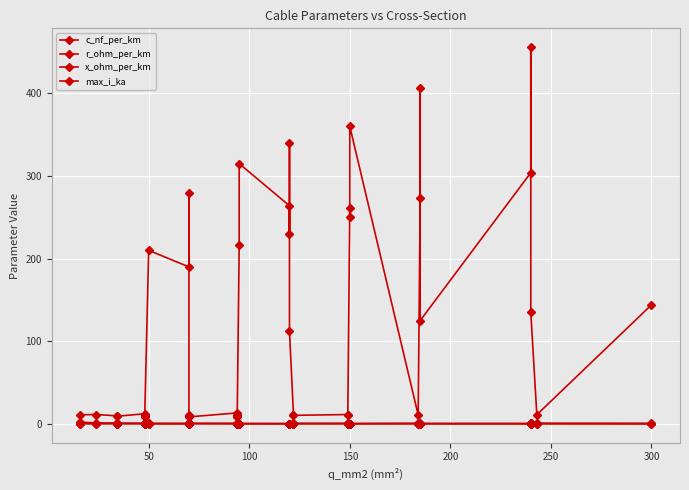

True or false: r_ohm_per_km and max_i_ka intersect in this chart.

True